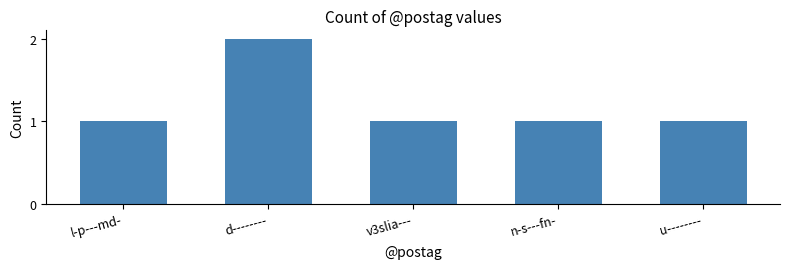

Are the bars horizontal?

No